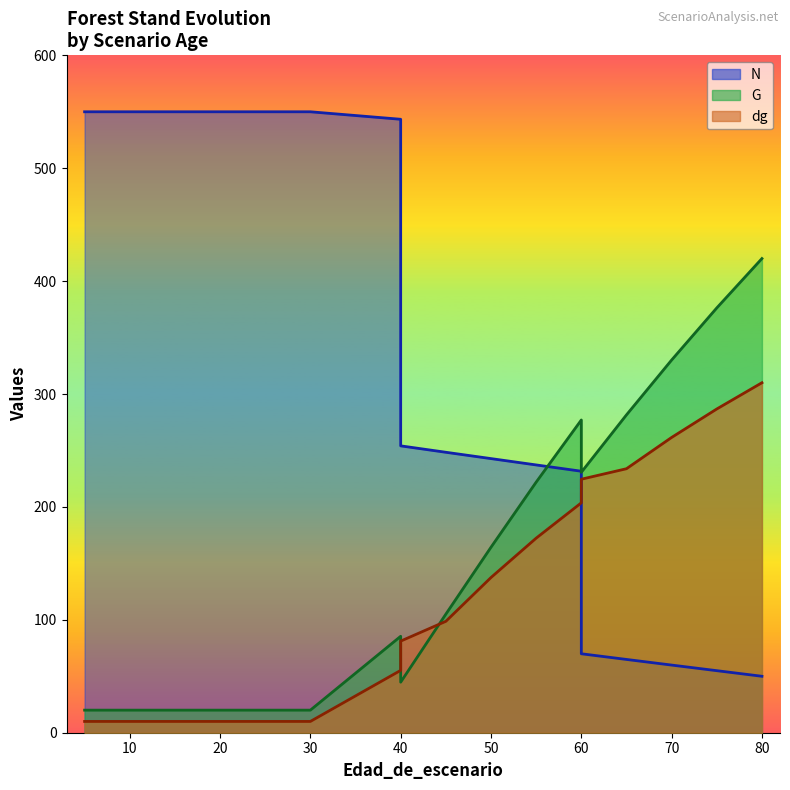

What is the smallest value displayed?

10.0